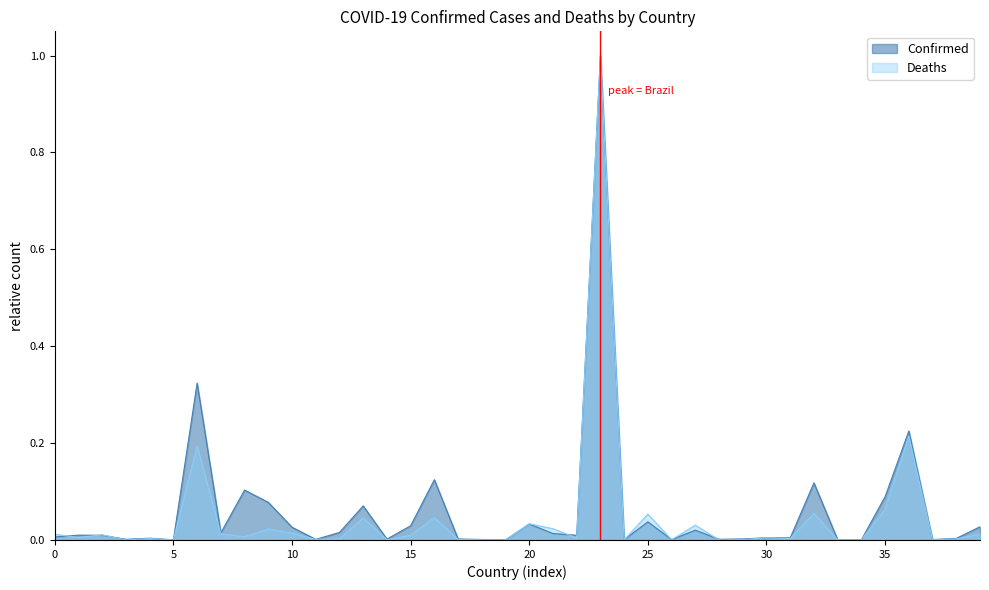

Which series has the largest range (max minus min)?

Deaths